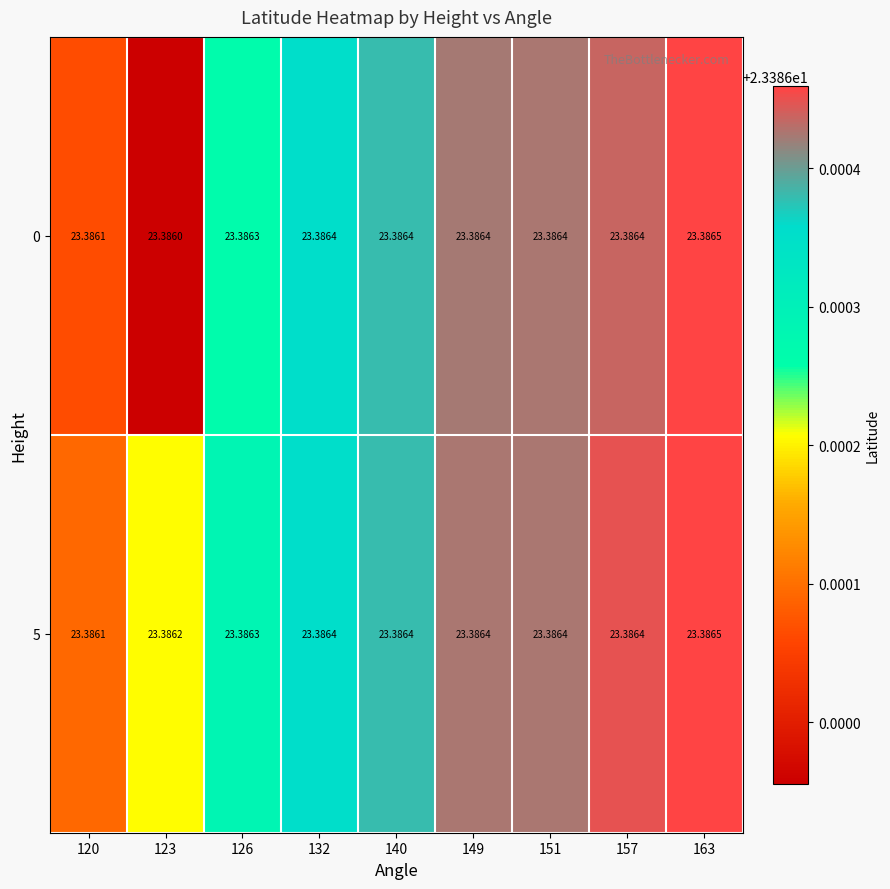

What is the minimum value shown in the chart?

23.4